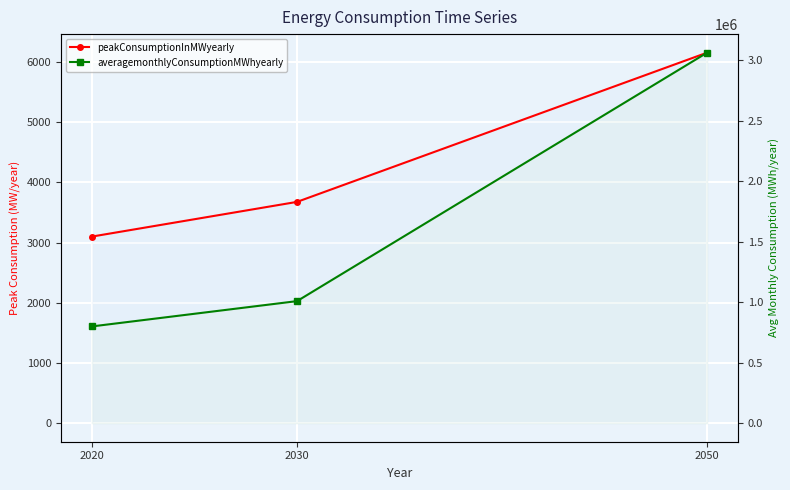

List the series in order of their peak value, lowest first.

peakConsumptionInMWyearly, averagemonthlyConsumptionMWhyearly